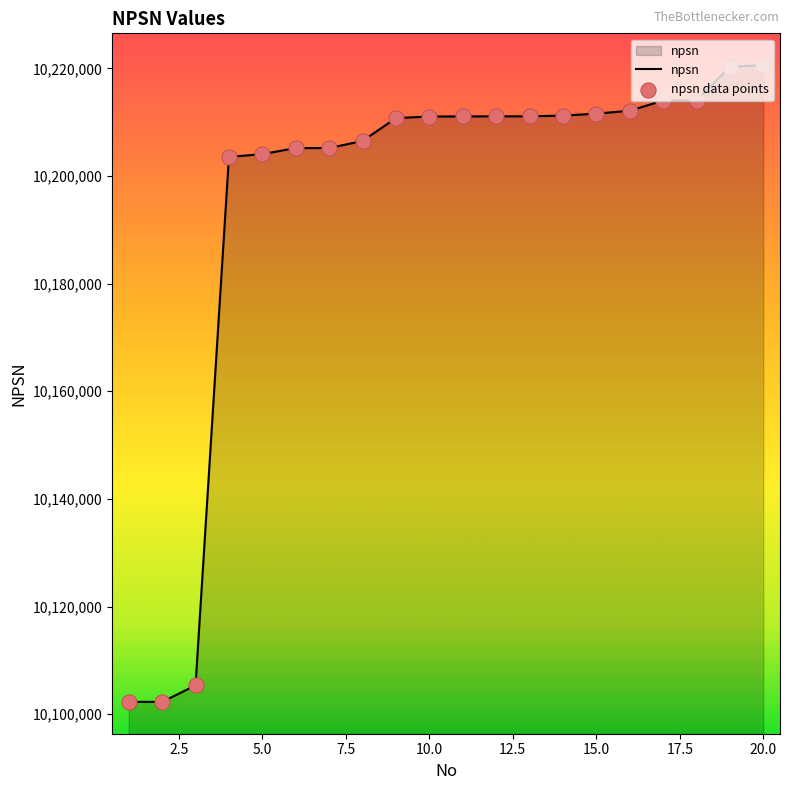

What is the minimum value shown in the chart?

10102277